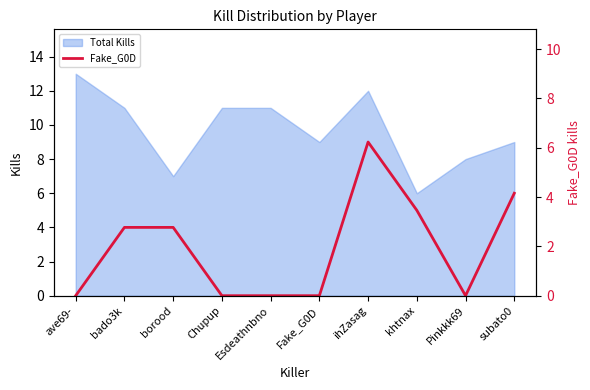

How many values are between 0 and 5?

8